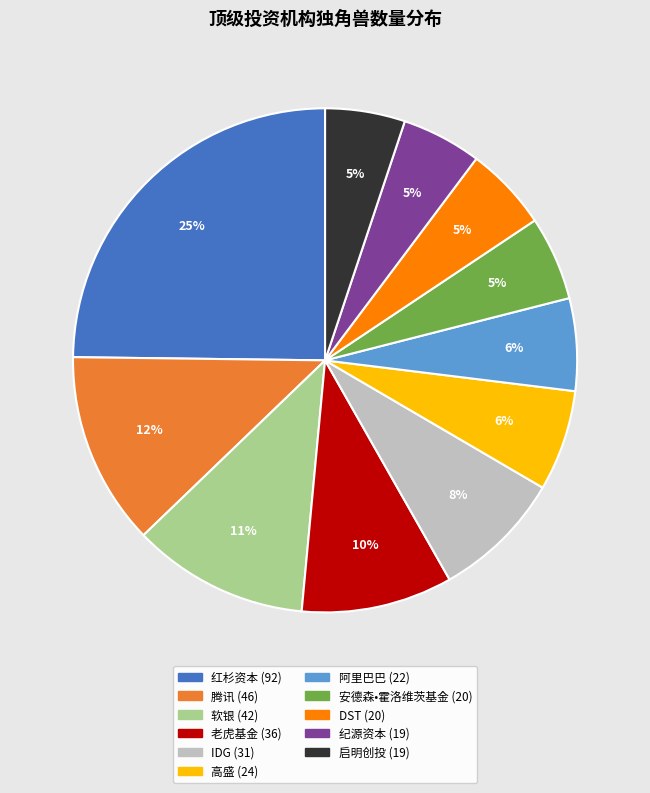

How many segments does this pie chart have?

11